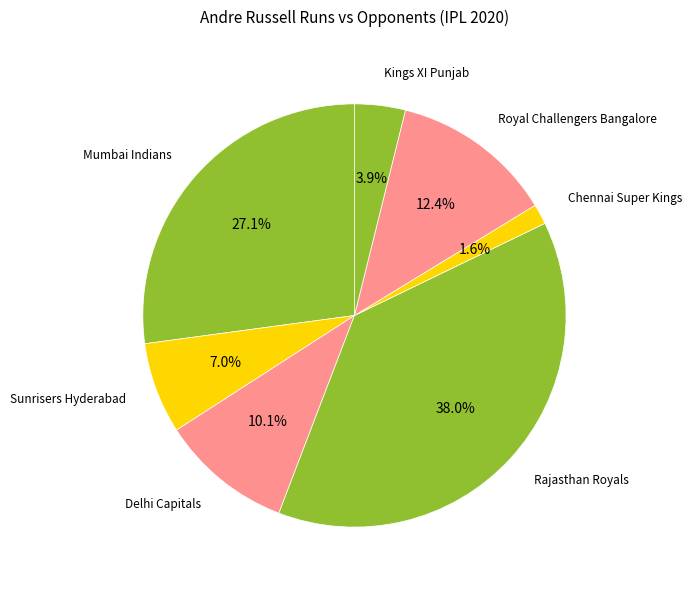

How many slices are in this pie chart?

7